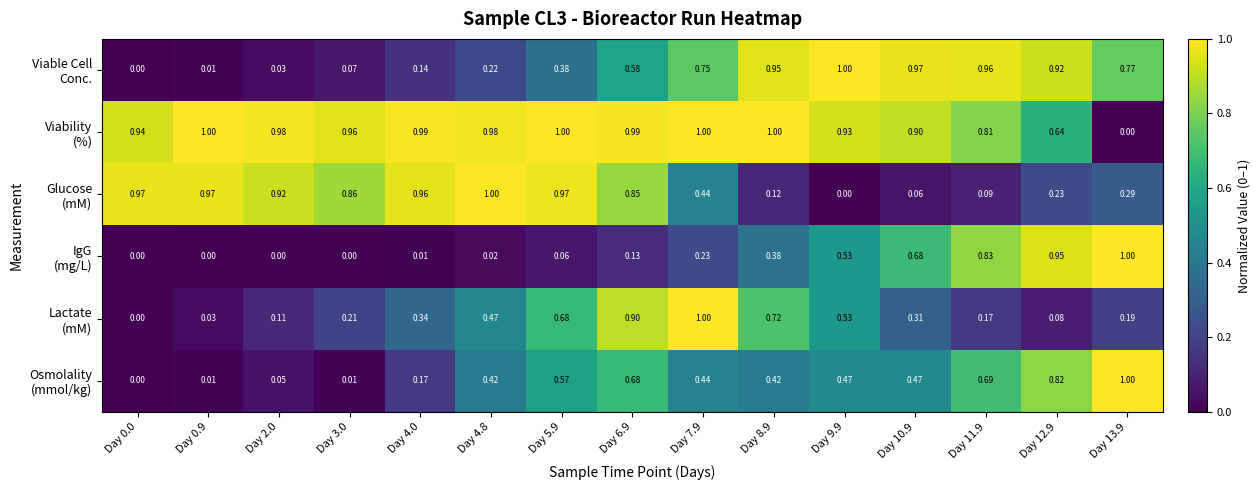

Count the number of data series in this chart.

6